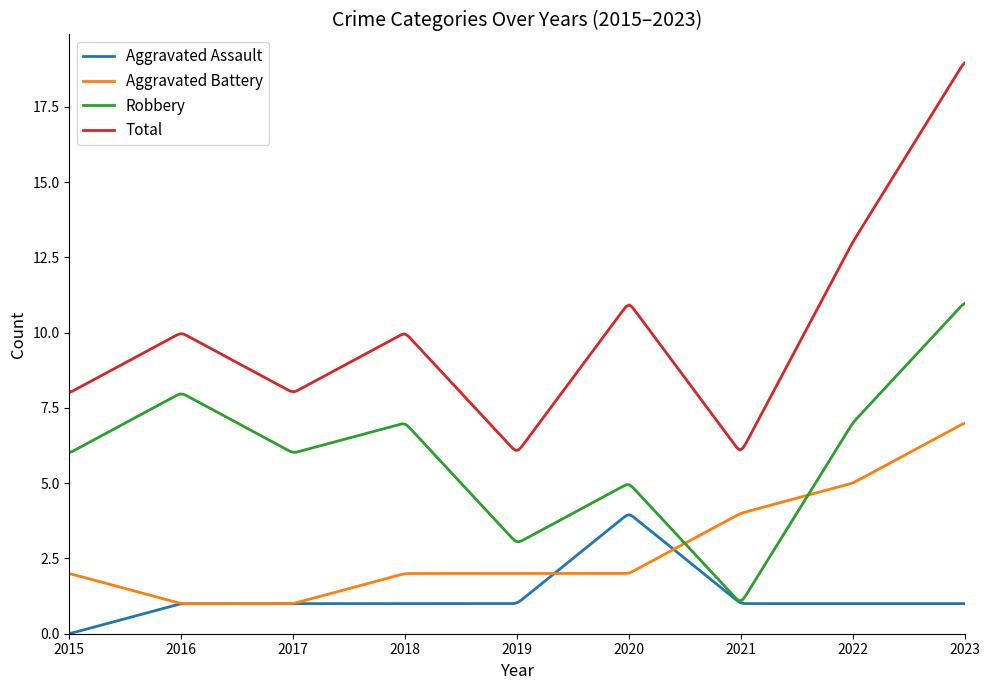

How many series are shown in this chart?

4